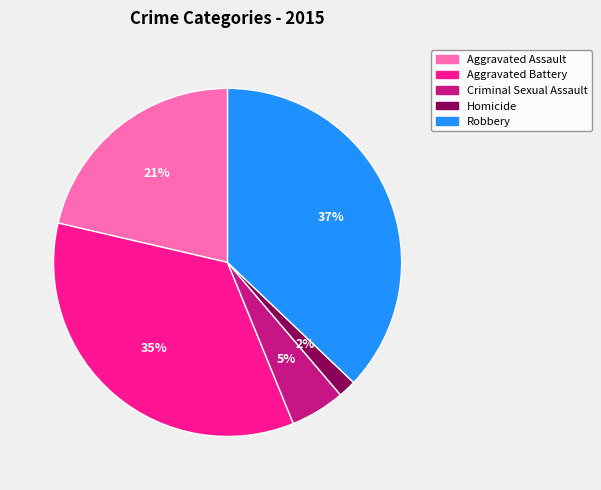

Does Aggravated Battery account for over 50% of the chart?

No